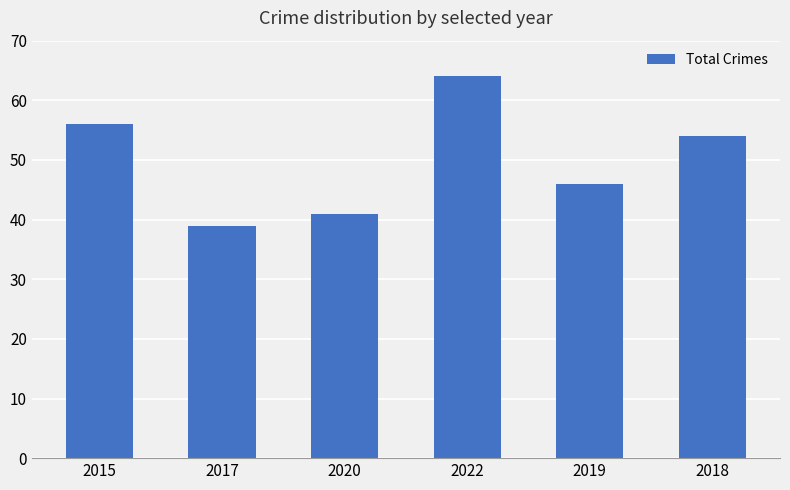

How many distinct data groups are displayed?

1